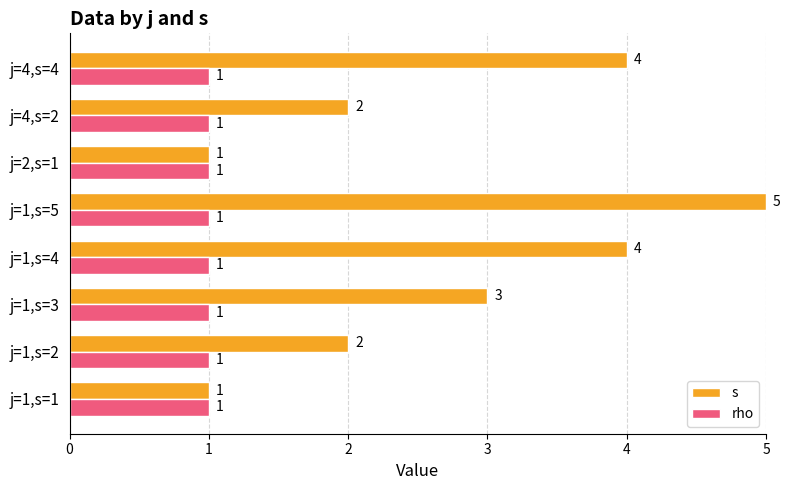

Is it true that s equals 2 at j=1,s=1?

False